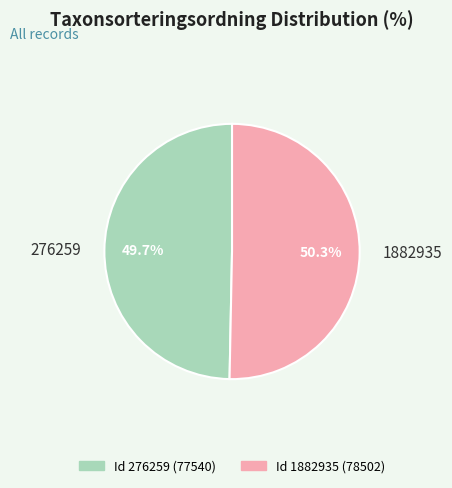

Rank the categories by value from highest to lowest.

1882935, 276259